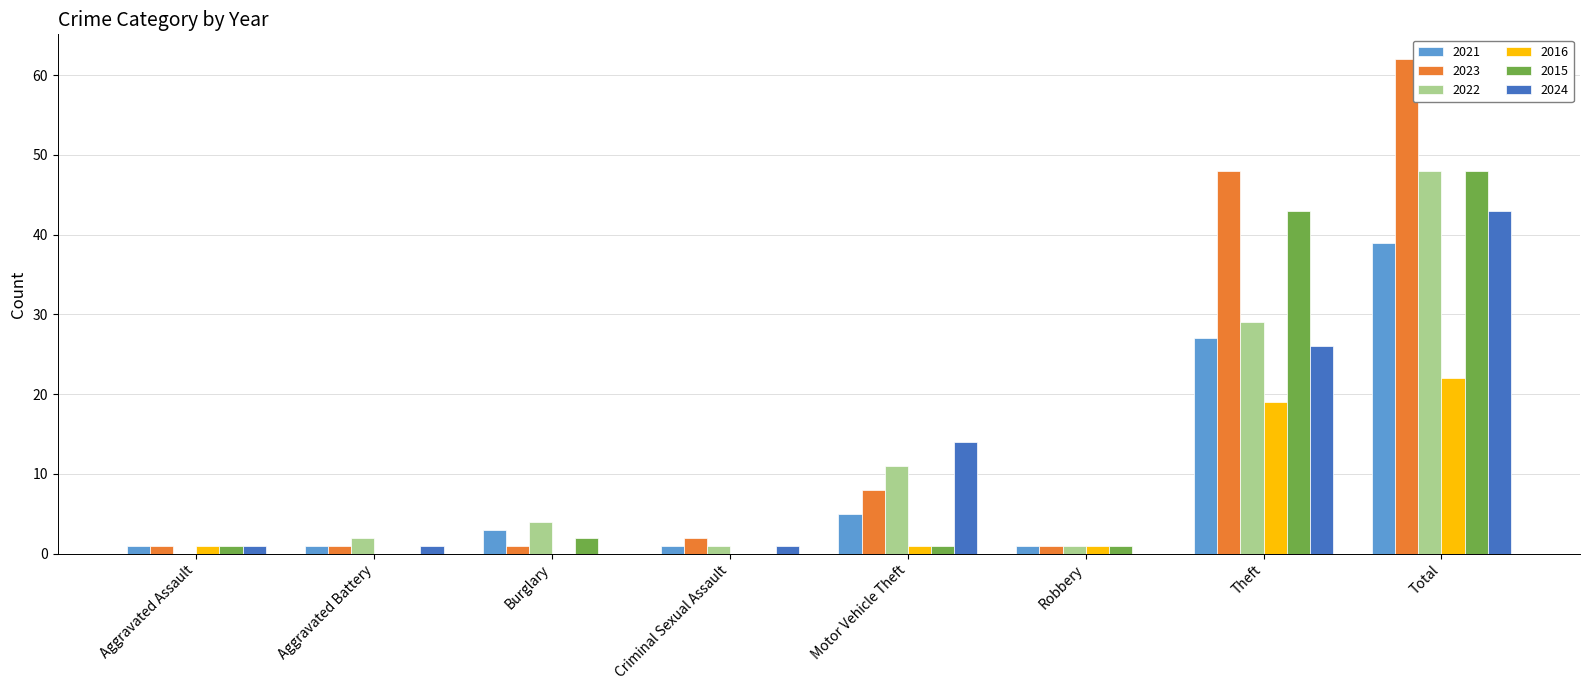

What is the sum of all 2016 values?

44